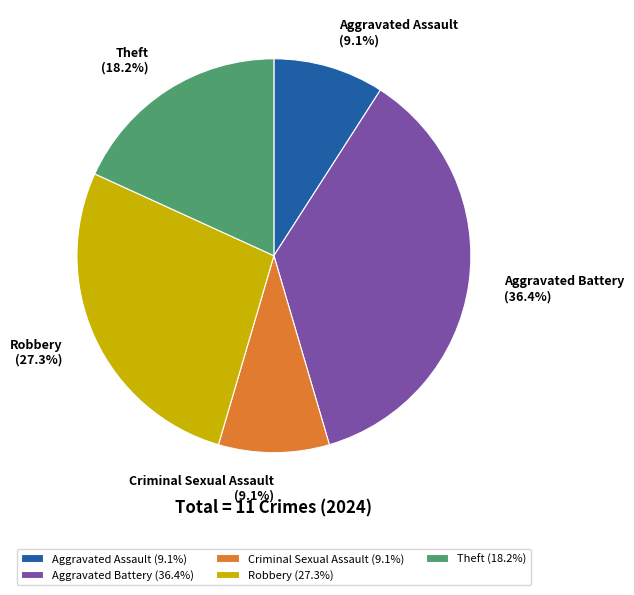

To the nearest percent, what is the average slice percentage?

20%